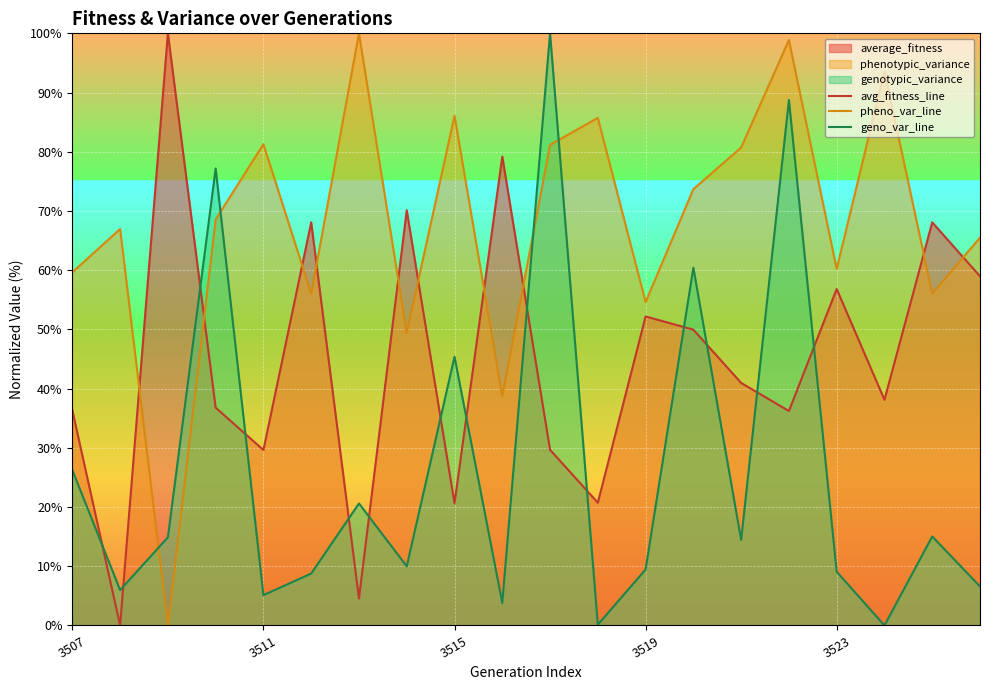

What is the maximum value for pheno_var_line?

100.0